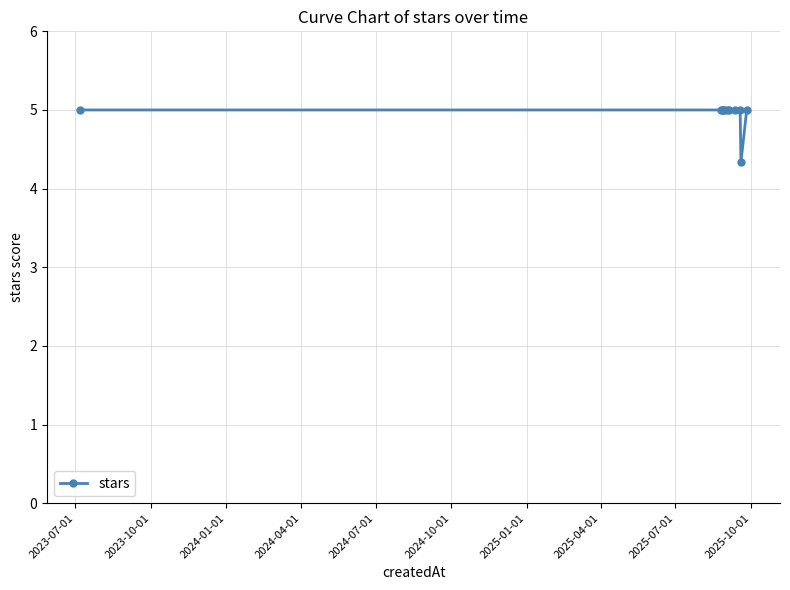

What is the greatest value displayed?

5.0